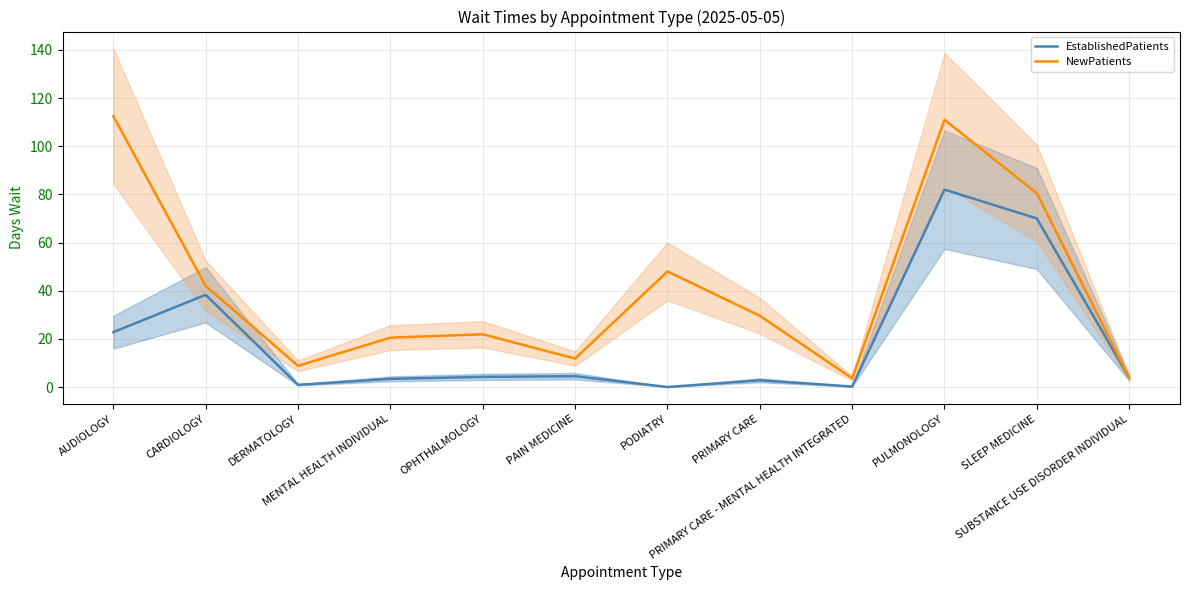

The EstablishedPatients series shows 0.9 at OPHTHALMOLOGY. True or false?

False